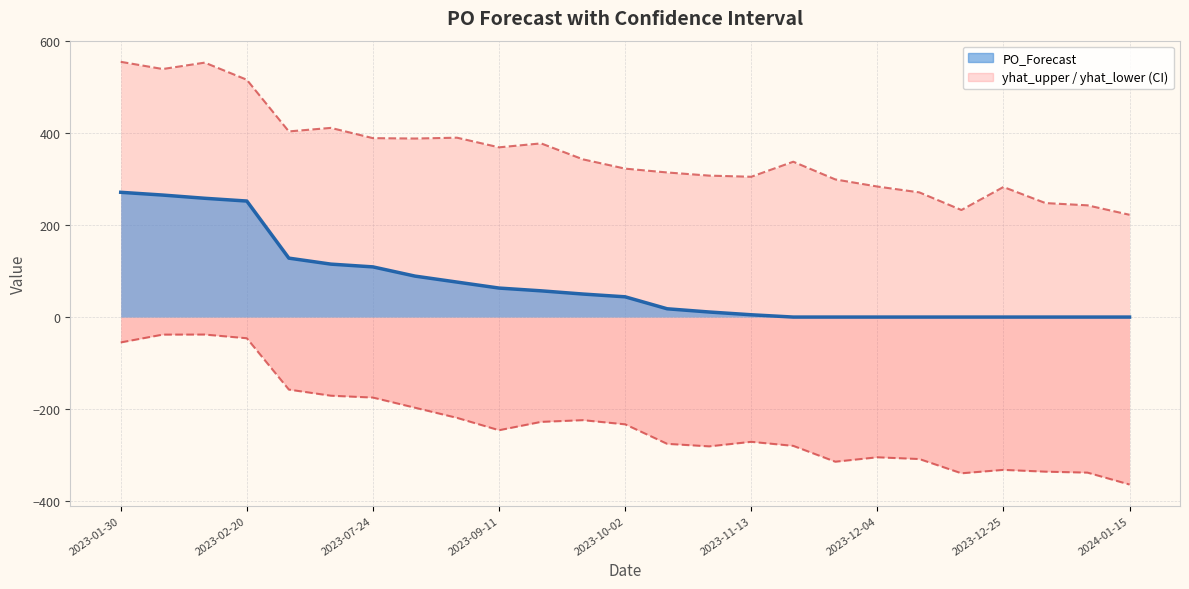

How many distinct data groups are displayed?

3